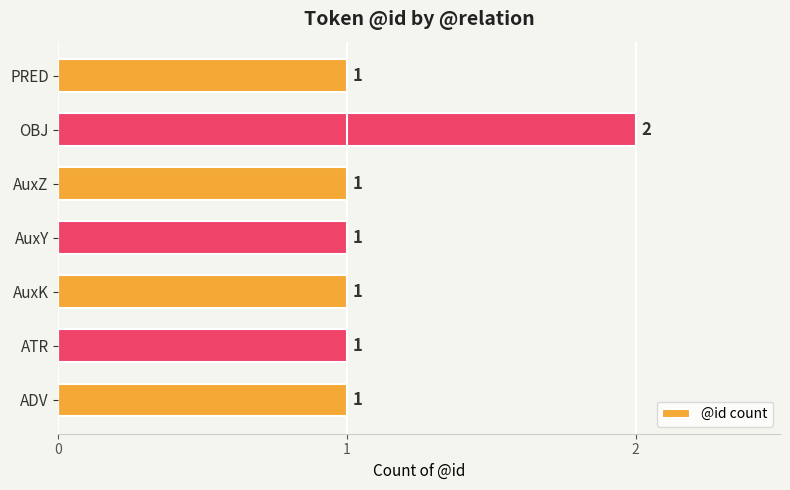

What is the smallest value displayed?

1